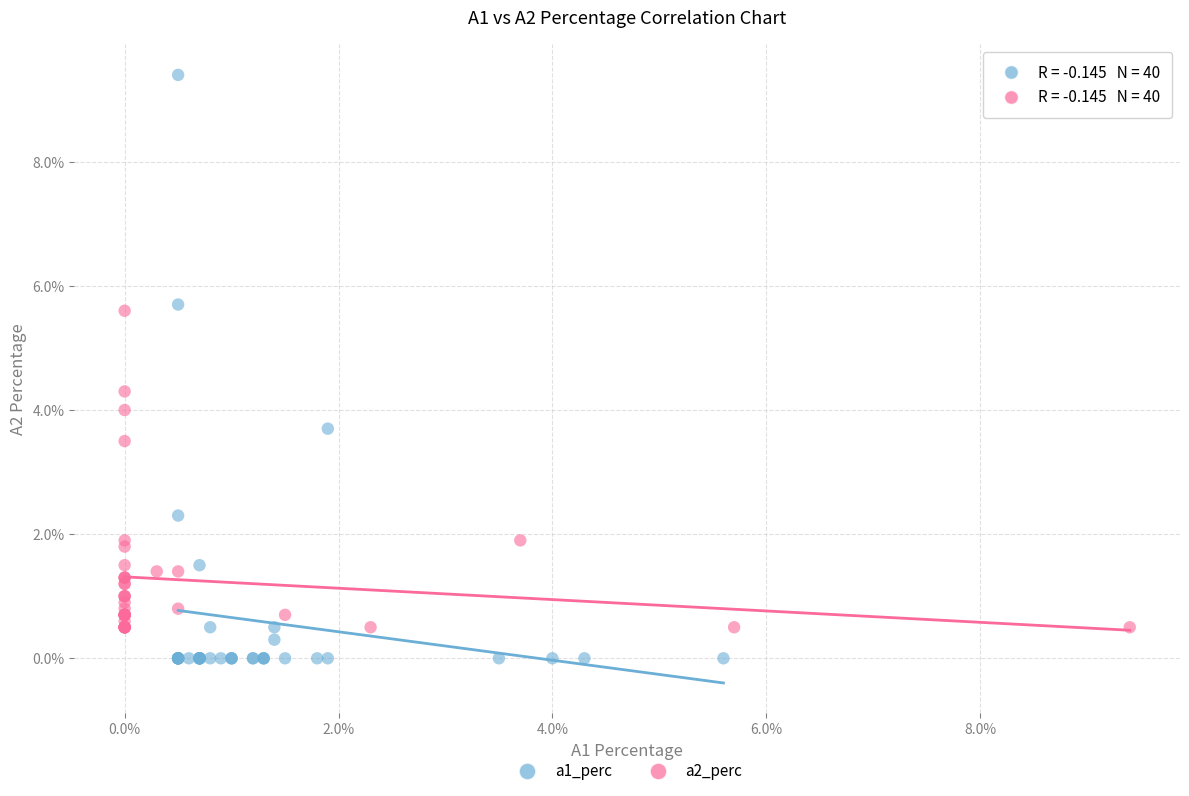

Which series reaches the maximum Y coordinate?

a1_perc